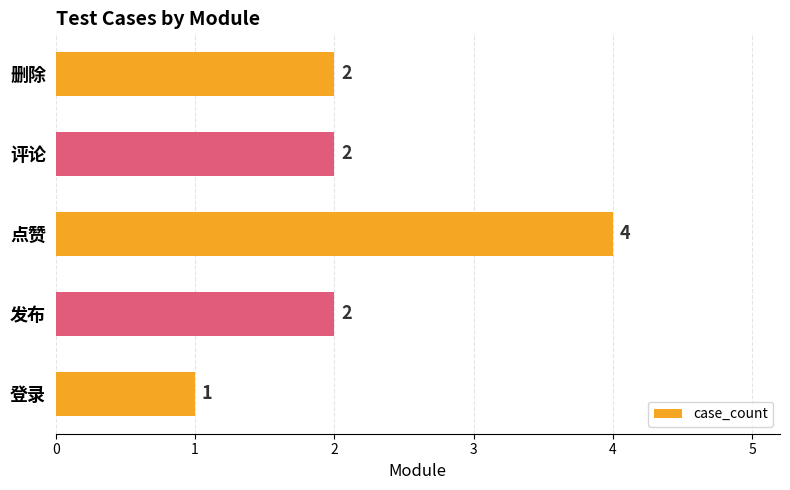

Count the values in the range 2 to 3.

3